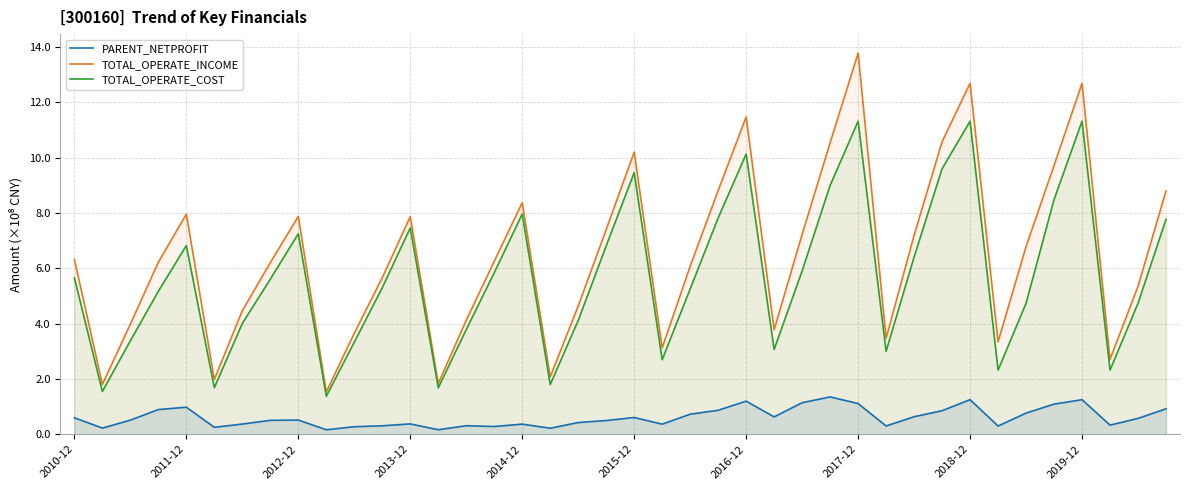

What is the average value of the PARENT_NETPROFIT series?

0.6